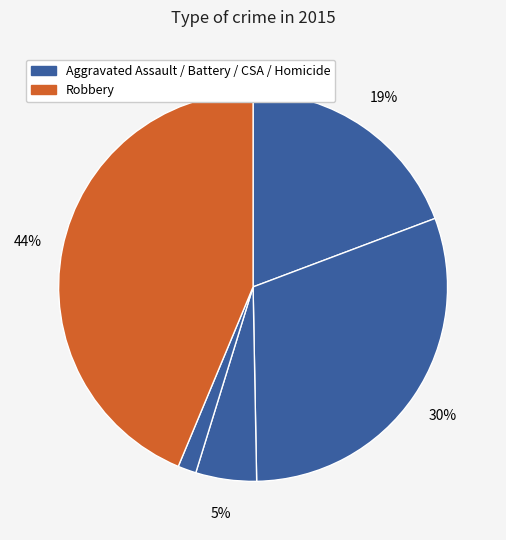

To the nearest percent, what is the difference between the largest and smallest slice percentages?

42%